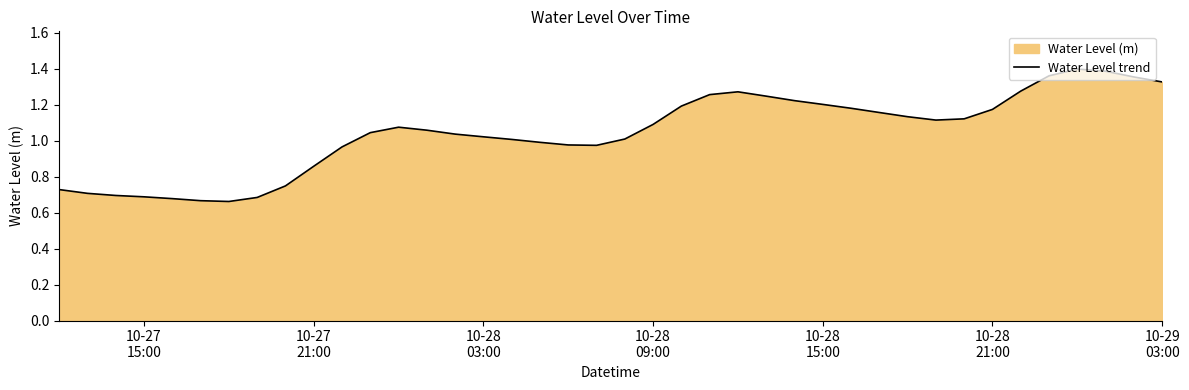

What is the smallest value displayed?

0.7